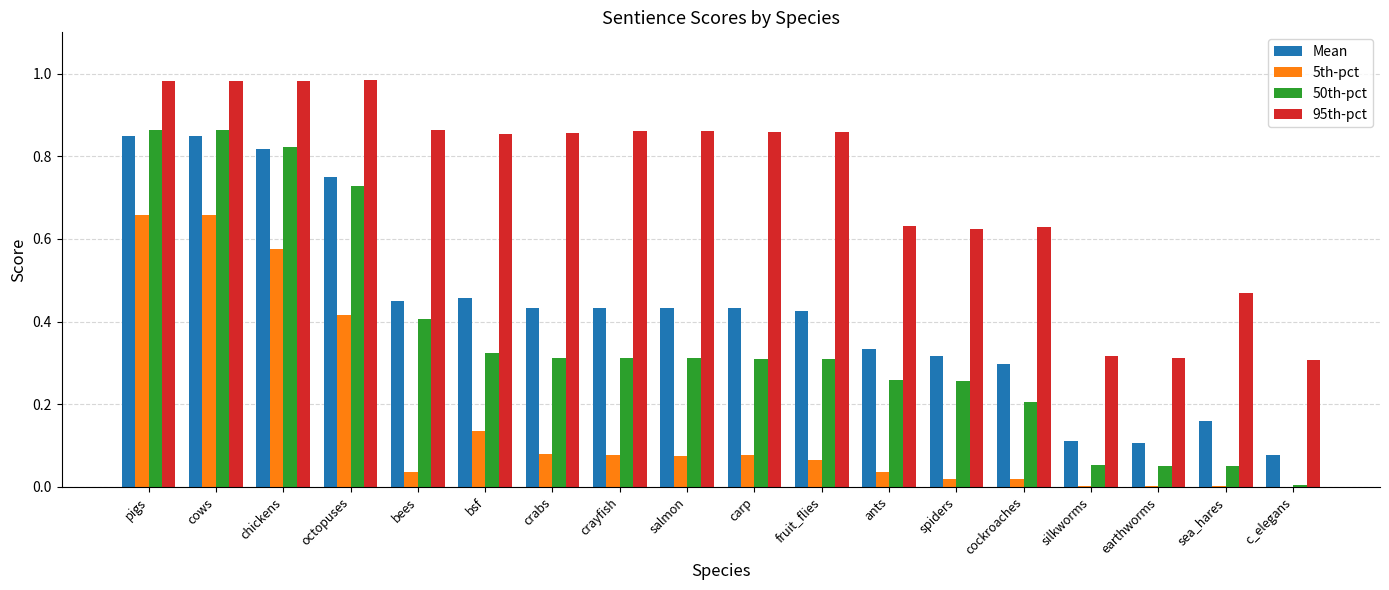

Is the value of 95th-pct at cows greater than the value of 50th-pct at fruit_flies?

Yes